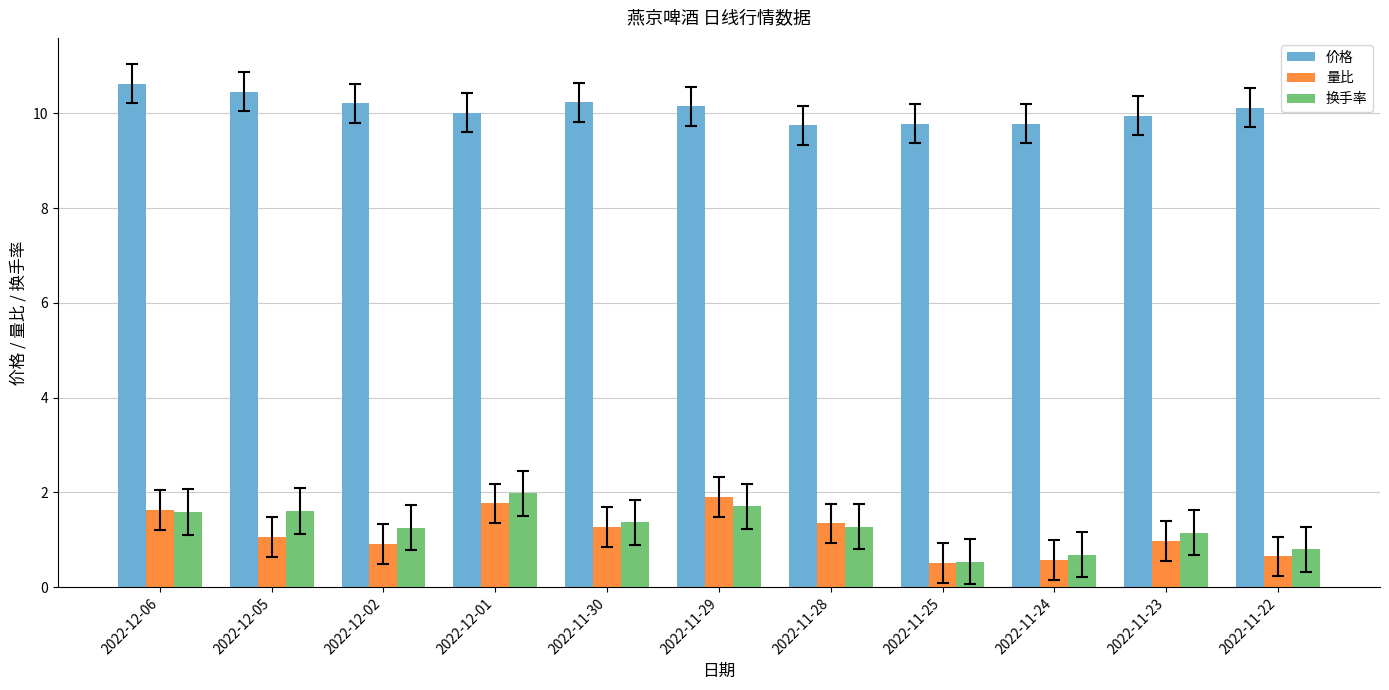

The 价格 series shows 9.9 at 2022-11-23. True or false?

True